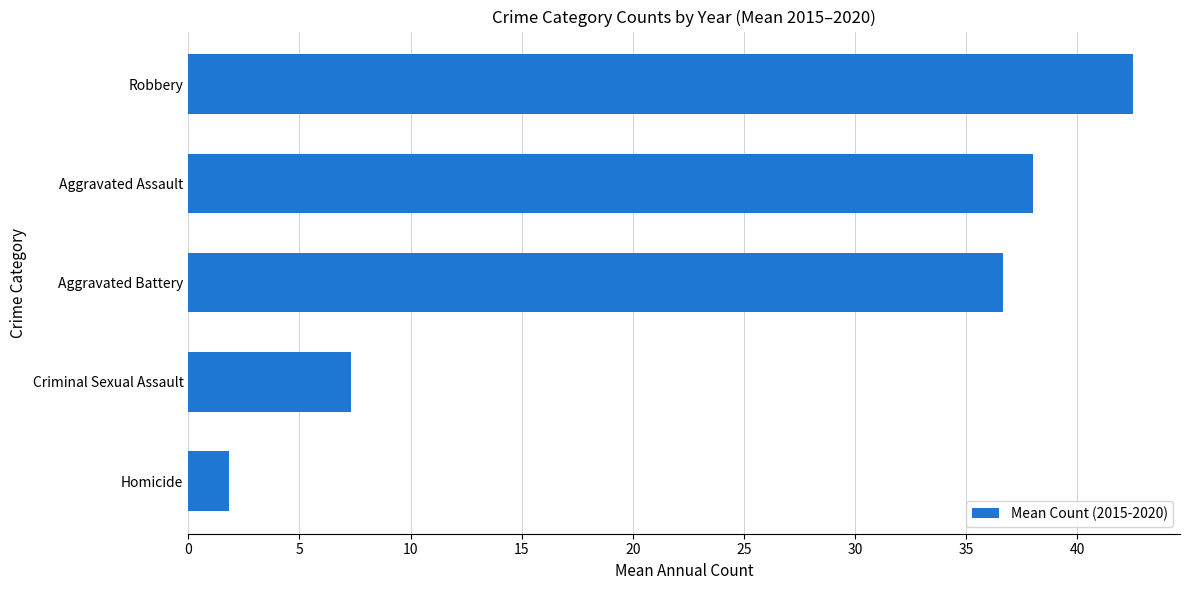

What is the difference between the maximum and second lowest values?

35.2